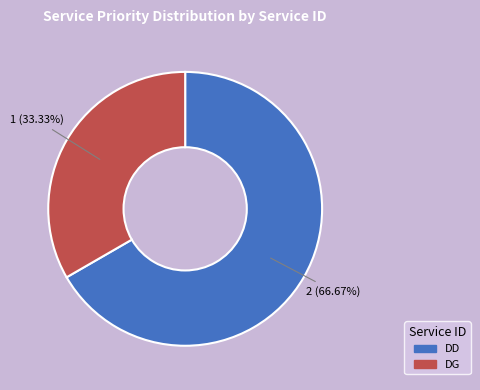

To the nearest percent, what is the difference between the DD and DG slice percentages?

33%